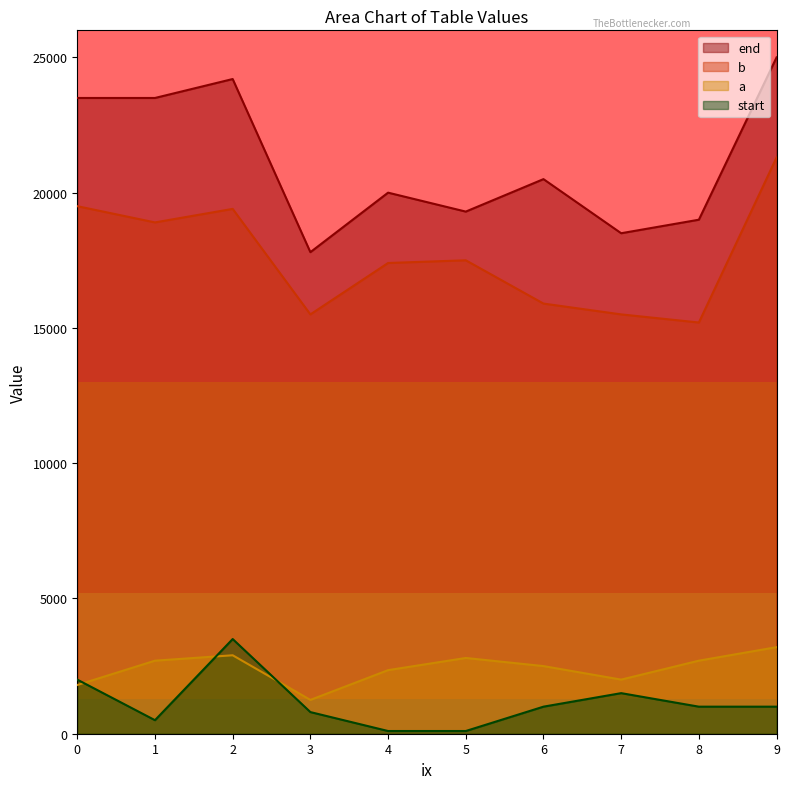

What is the sum of the end values at 7 and 9?

43500